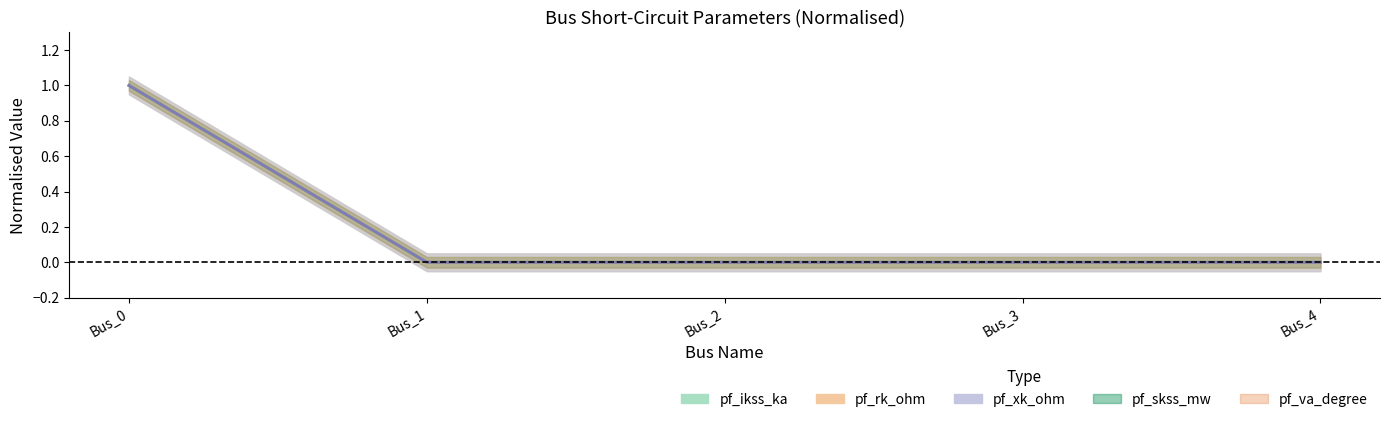

The pf_ikss_ka series shows 1 at Bus_0. True or false?

True